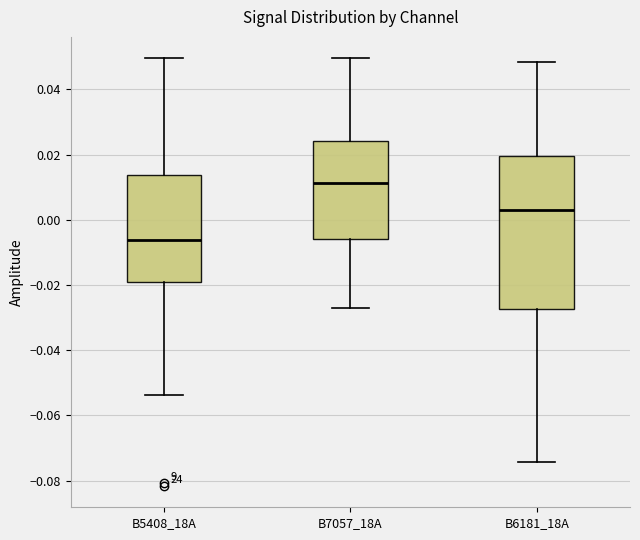

Reading left to right, transcribe this box plot: for each box, give where its median line is, the range the box spans, and where its two whiskers end, as read against the y-axis. The values are not printed on the chart, so give them approximately, as read against the axis.

B5408_18A: median -0.006, box -0.020 to 0.014, whiskers -0.054 to 0.050
B7057_18A: median 0.012, box -0.006 to 0.024, whiskers -0.028 to 0.050
B6181_18A: median 0.004, box -0.028 to 0.020, whiskers -0.074 to 0.048